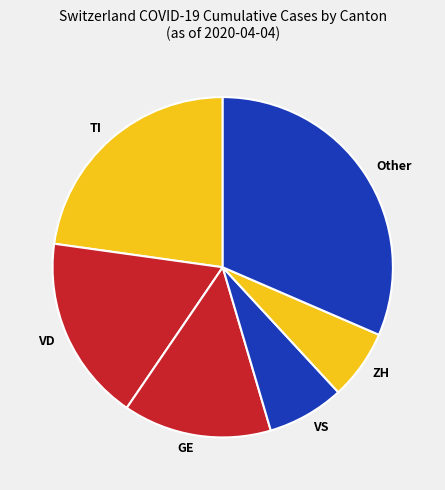

Combined, do ZH and VS account for over 50%?

No